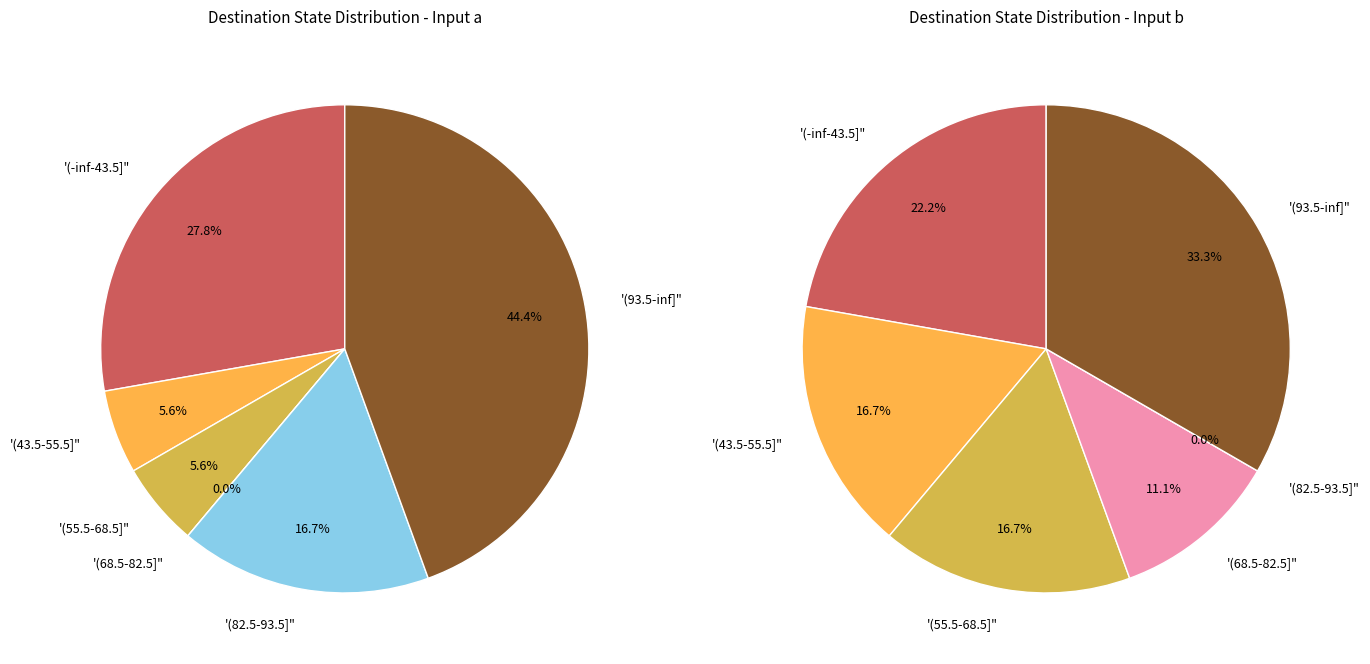

Is state_13_a the majority of the pie?

No